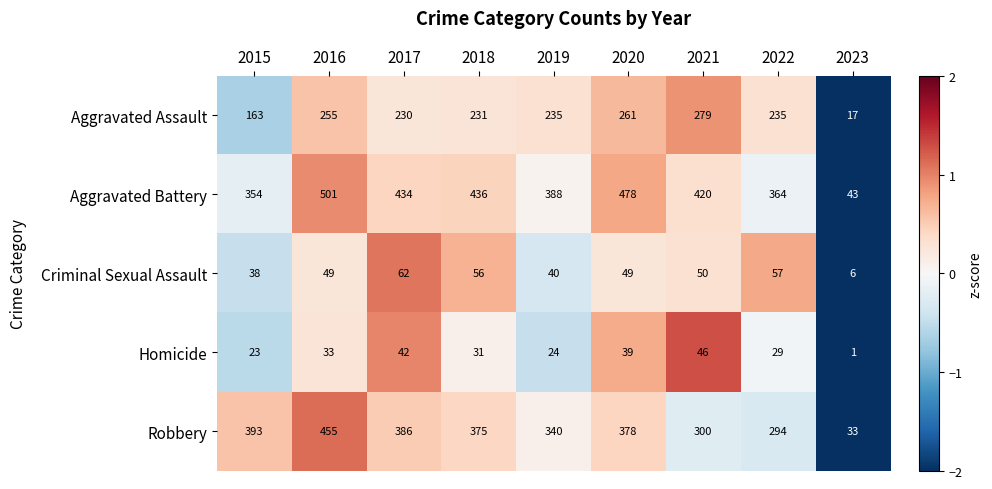

What is the difference between the Aggravated Battery values at 2022 and 2016?

137